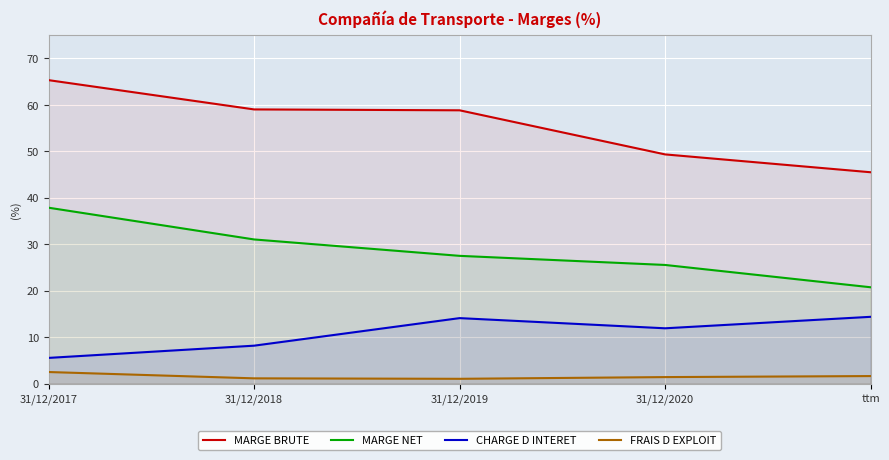

Which series has the largest total across all categories?

MARGE BRUTE